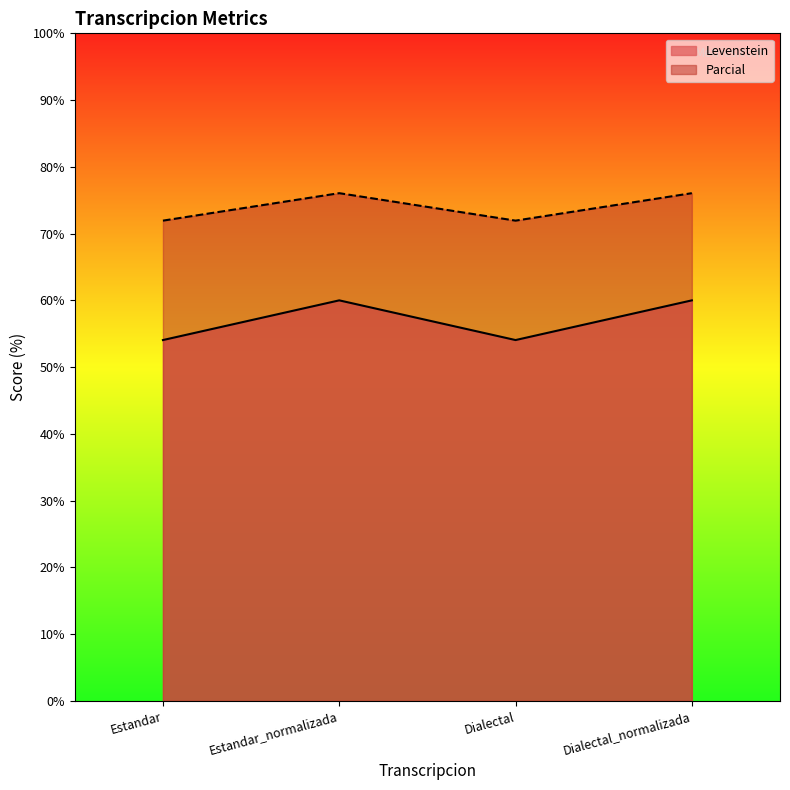

How many series are shown in this chart?

2